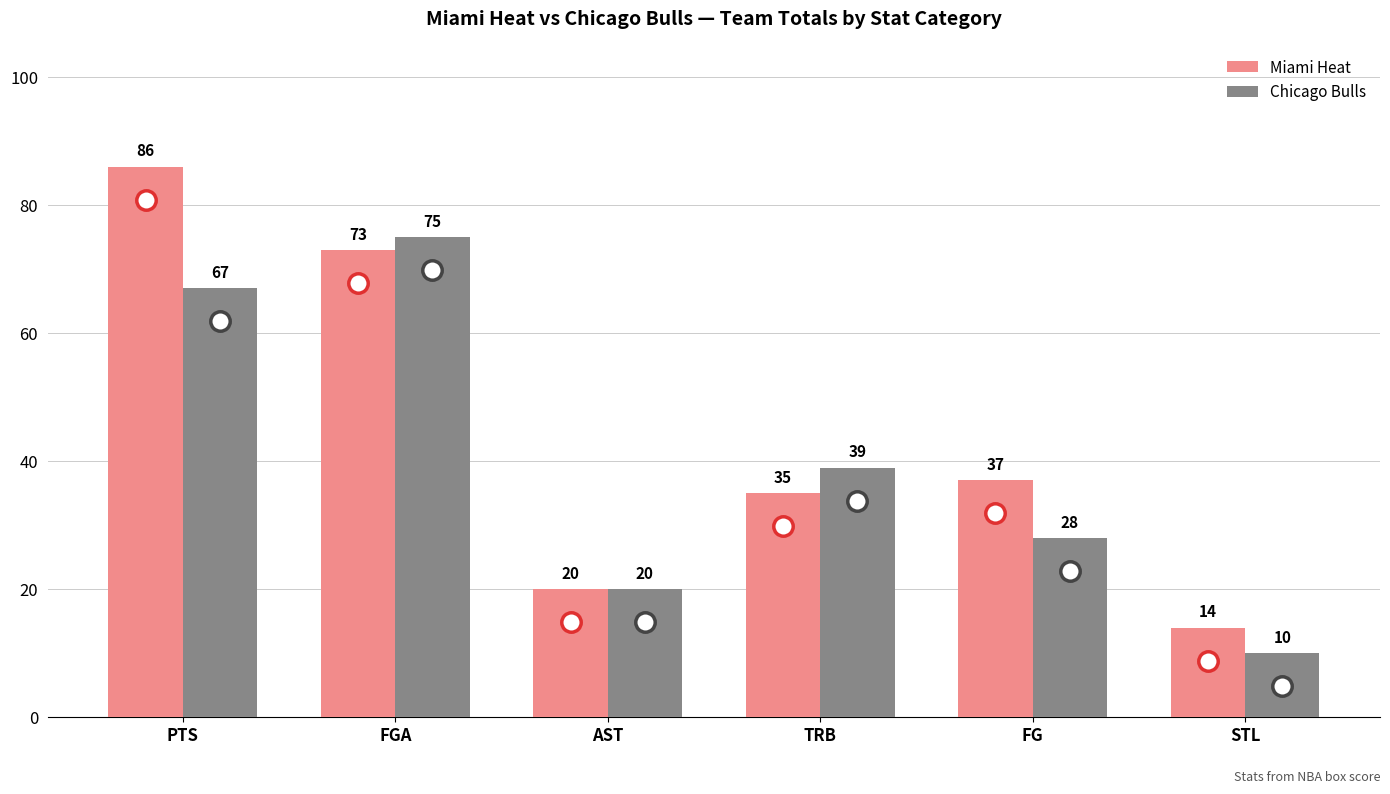

Rank the categories by Chicago Bulls value from lowest to highest.

STL, AST, FG, TRB, PTS, FGA